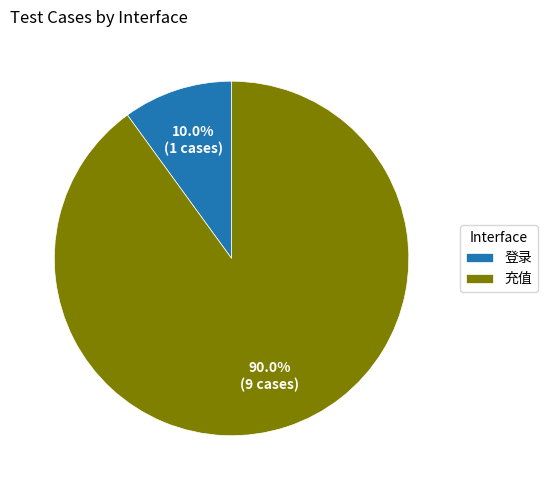

Rank the categories by value from lowest to highest.

登录, 充值